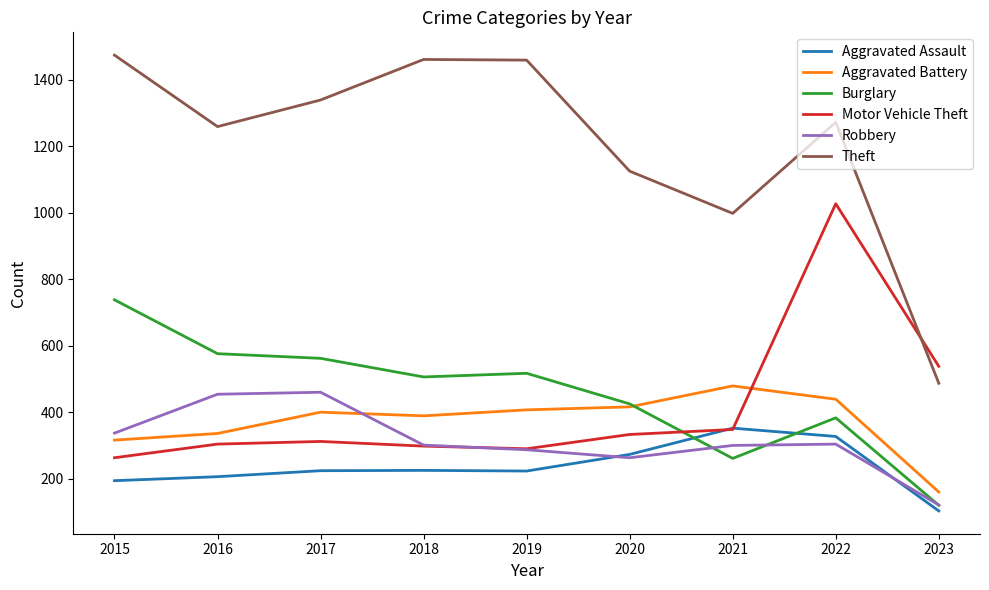

How many lines are shown in the chart?

6